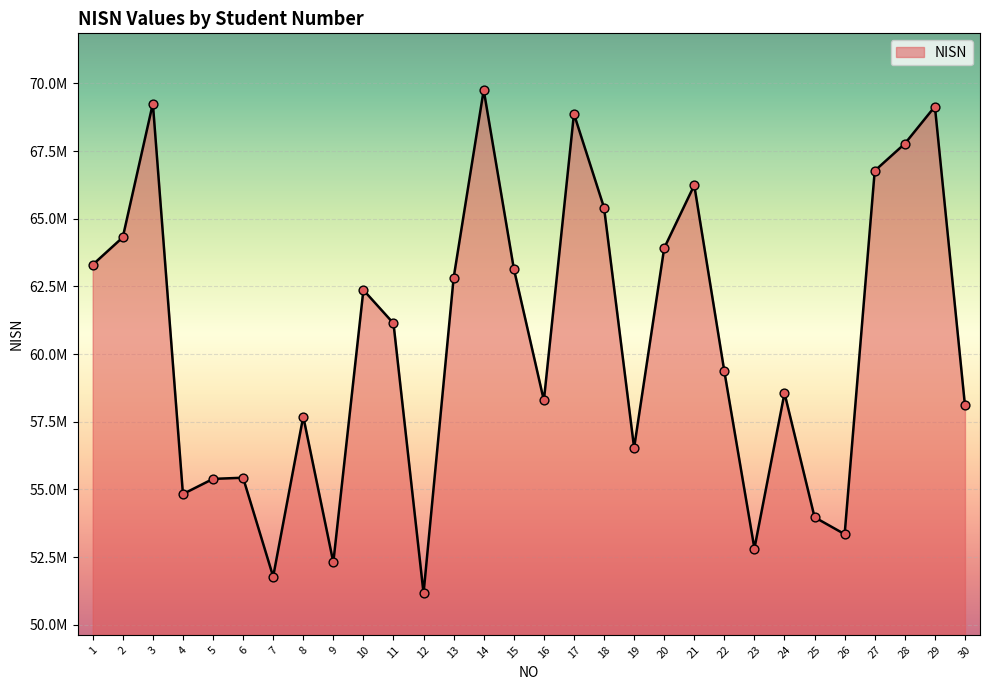

Is this an area chart (filled region under the line)?

Yes